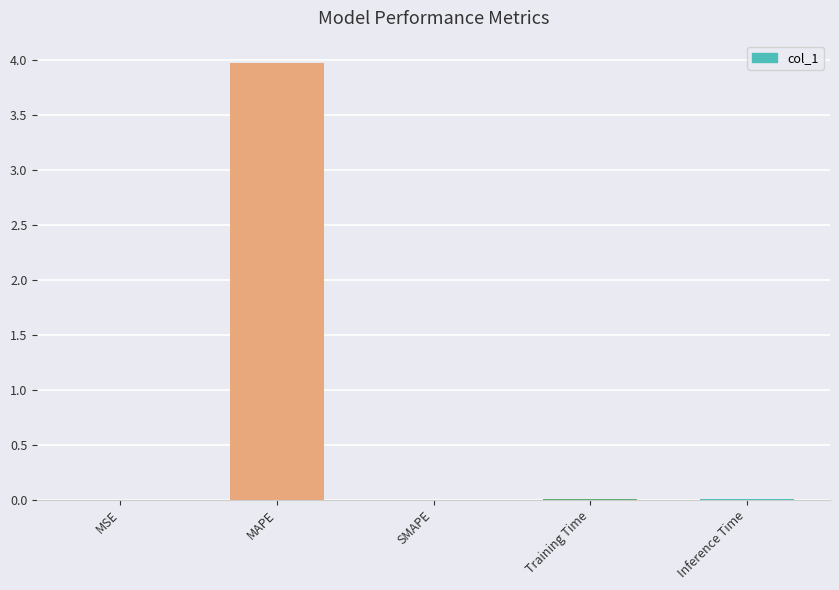

At which category does the chart reach its peak across all series?

MAPE